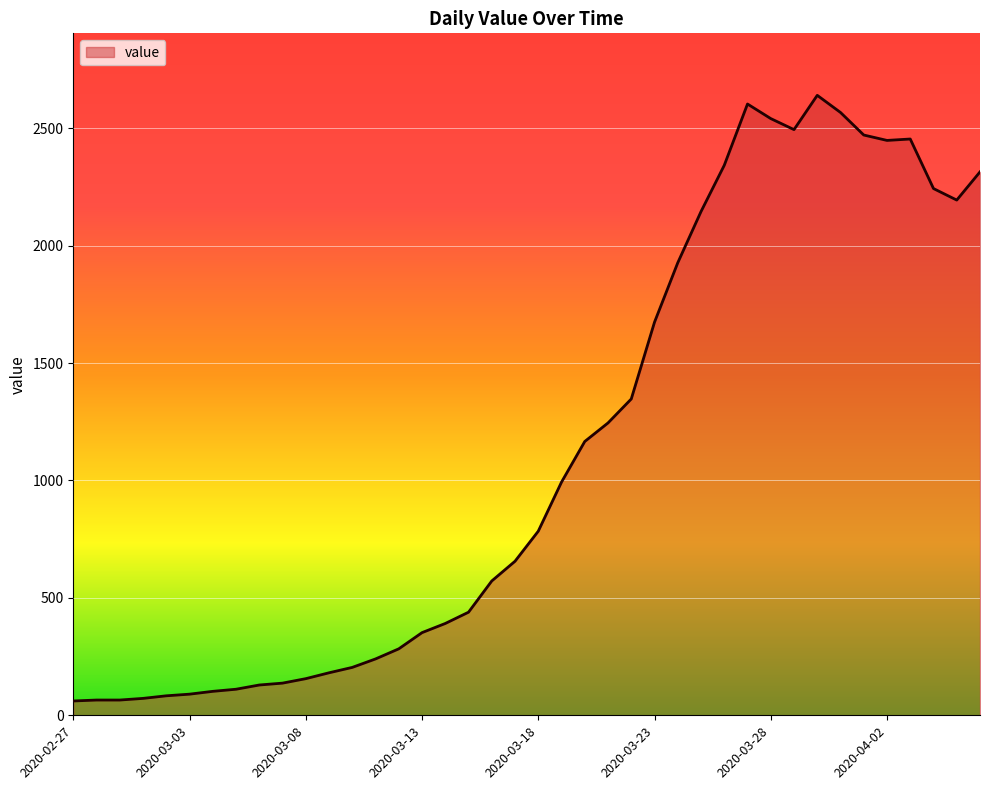

What is the minimum value shown in the chart?

61